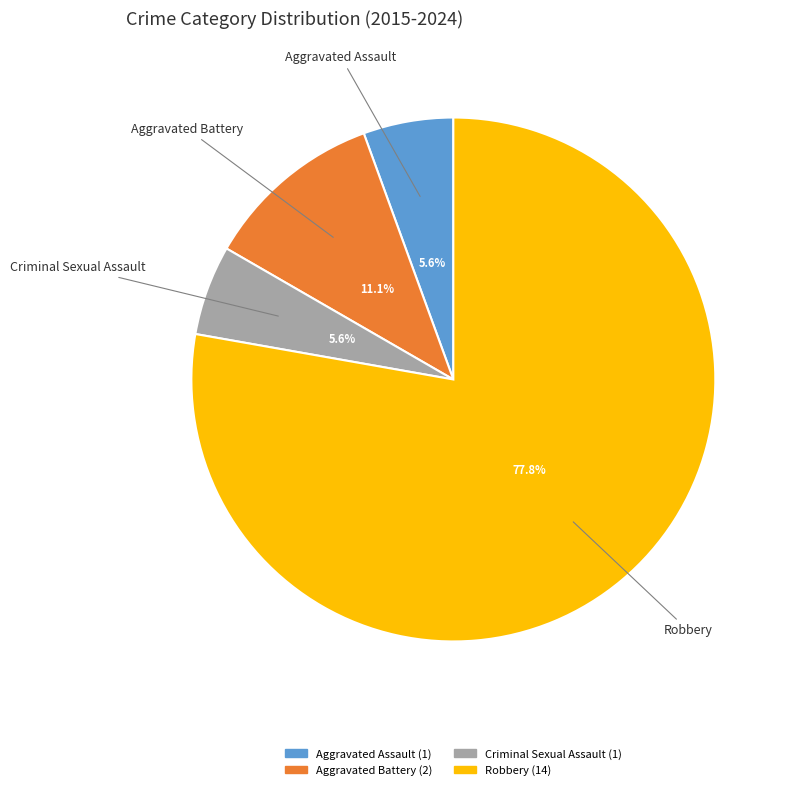

Which slice is the largest?

Robbery